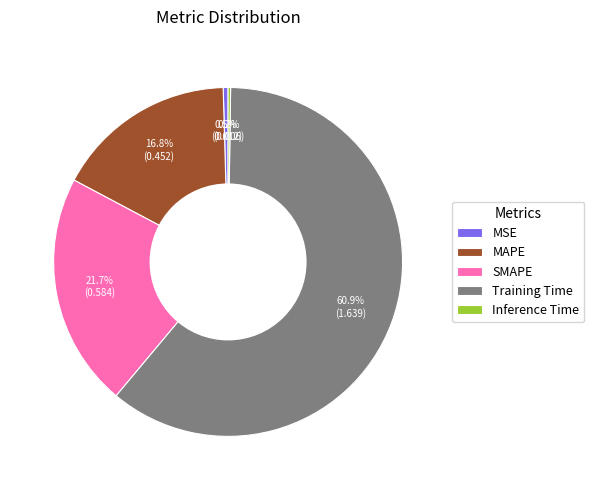

To the nearest percent, what is the average slice percentage?

20%